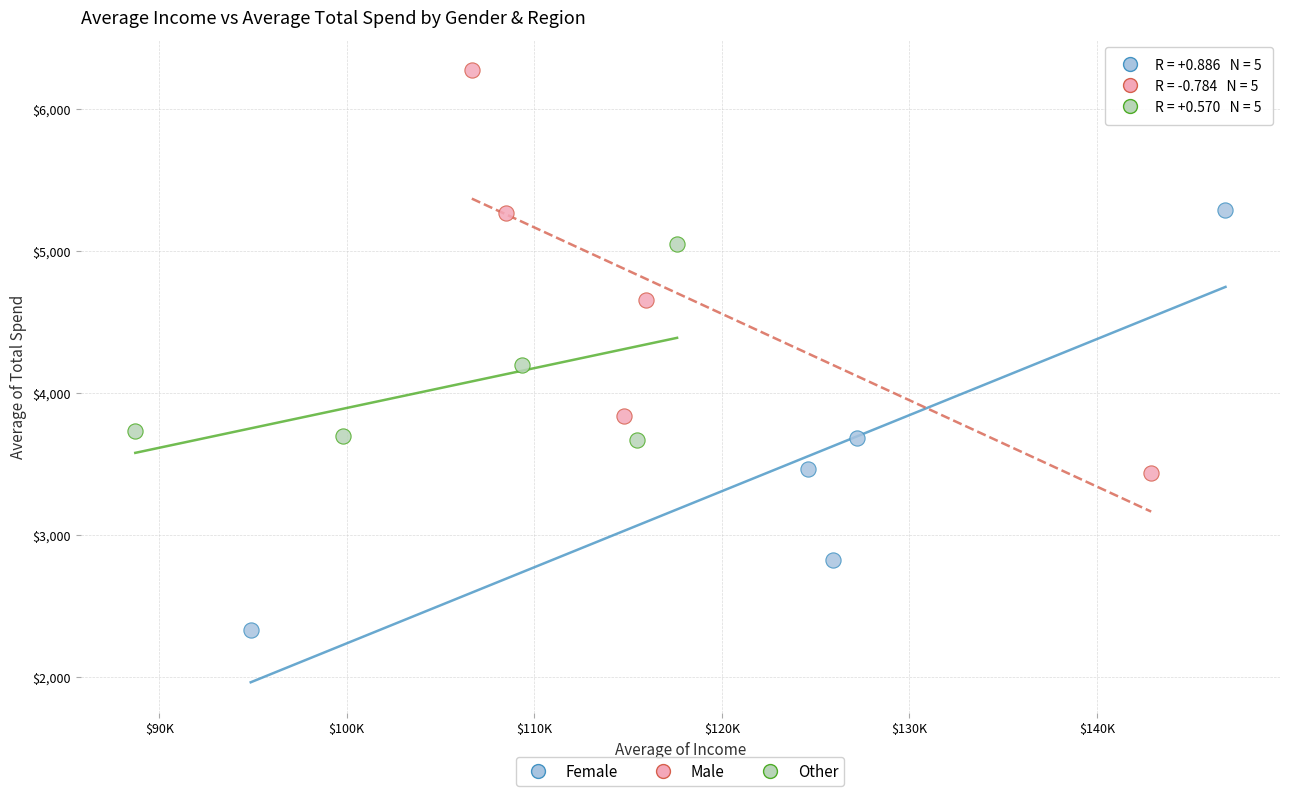

Which series reaches the maximum Y coordinate?

Male